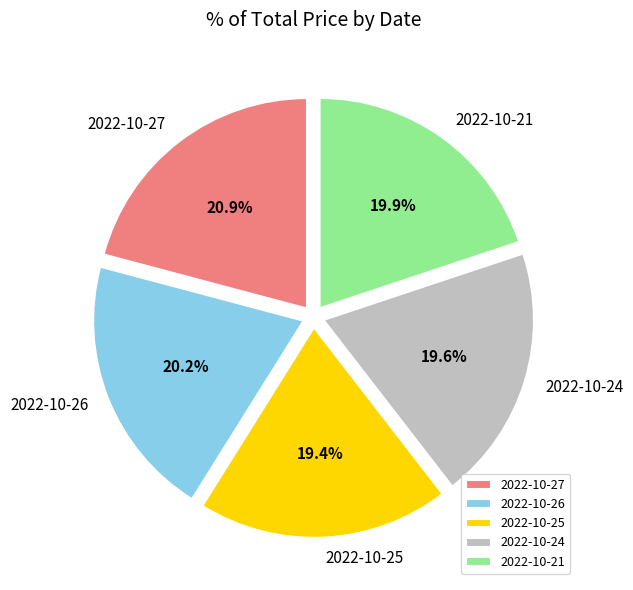

Is it true that 2022-10-24 is 20% of the pie?

True